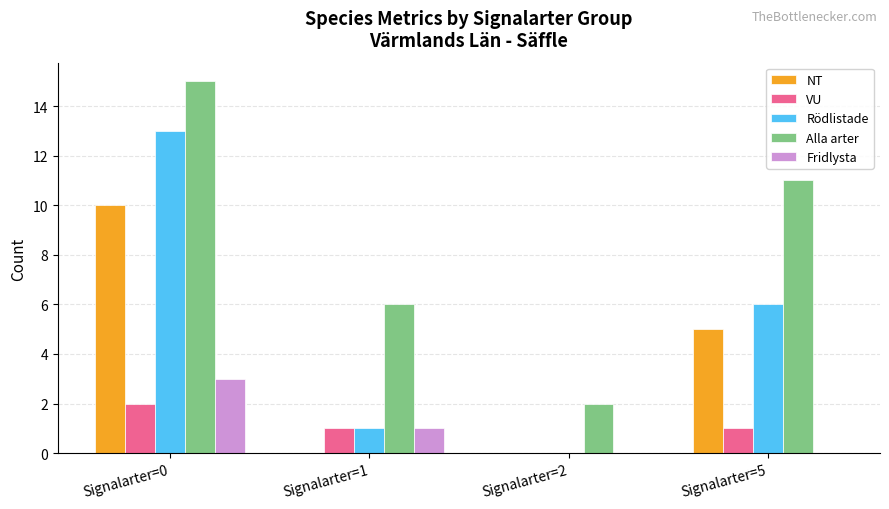

What is the greatest value displayed?

15